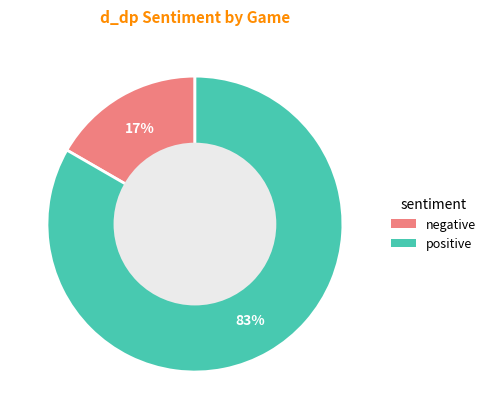

Which slice represents more than half of the pie?

positive